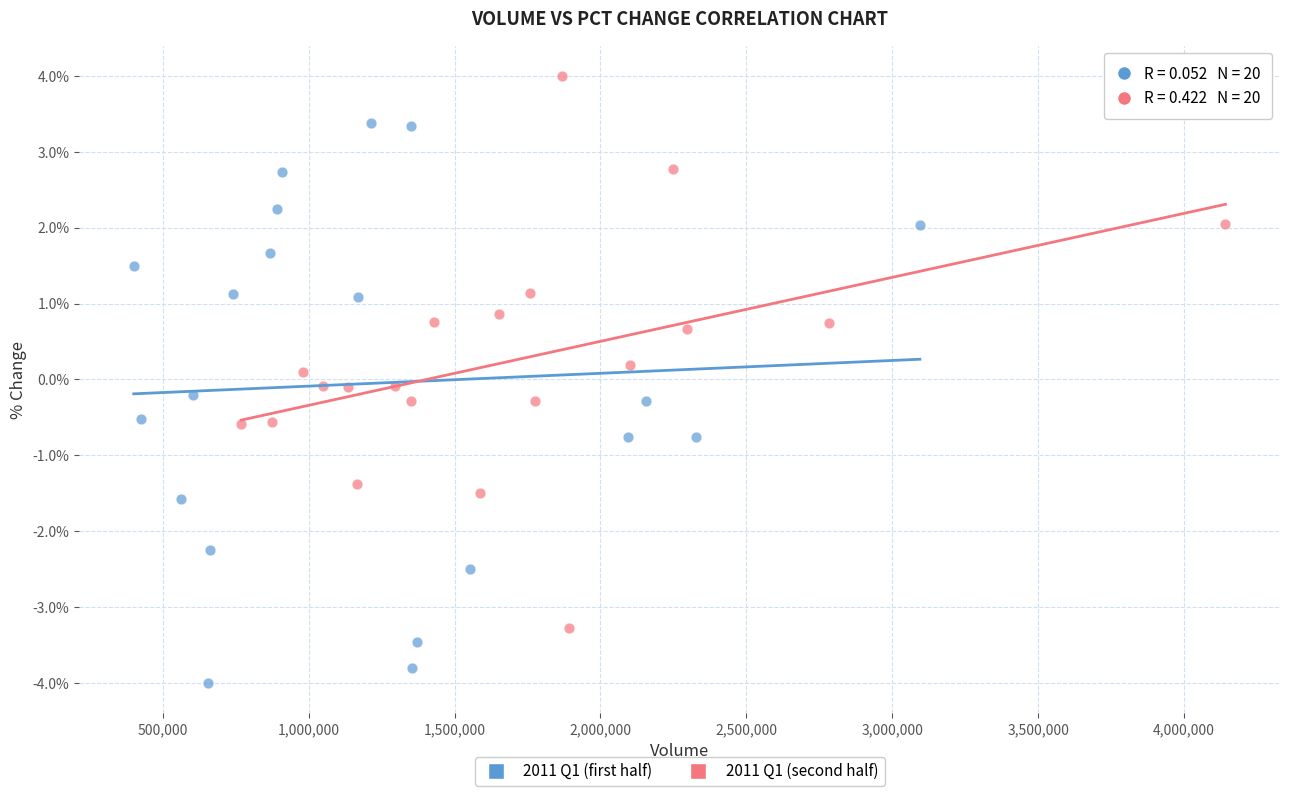

What are all the series names shown in the legend?

2011 Q1 (first half), 2011 Q1 (second half)